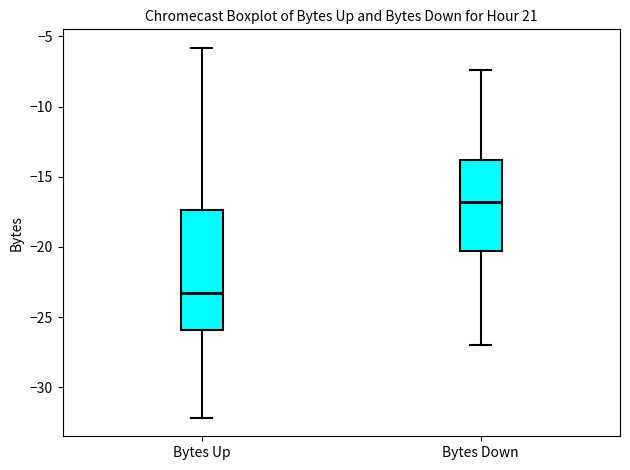

Where is the lower edge of the box for Bytes Down on the y-axis? The values are not printed on the chart, so give them approximately, as read against the axis.

-20.5